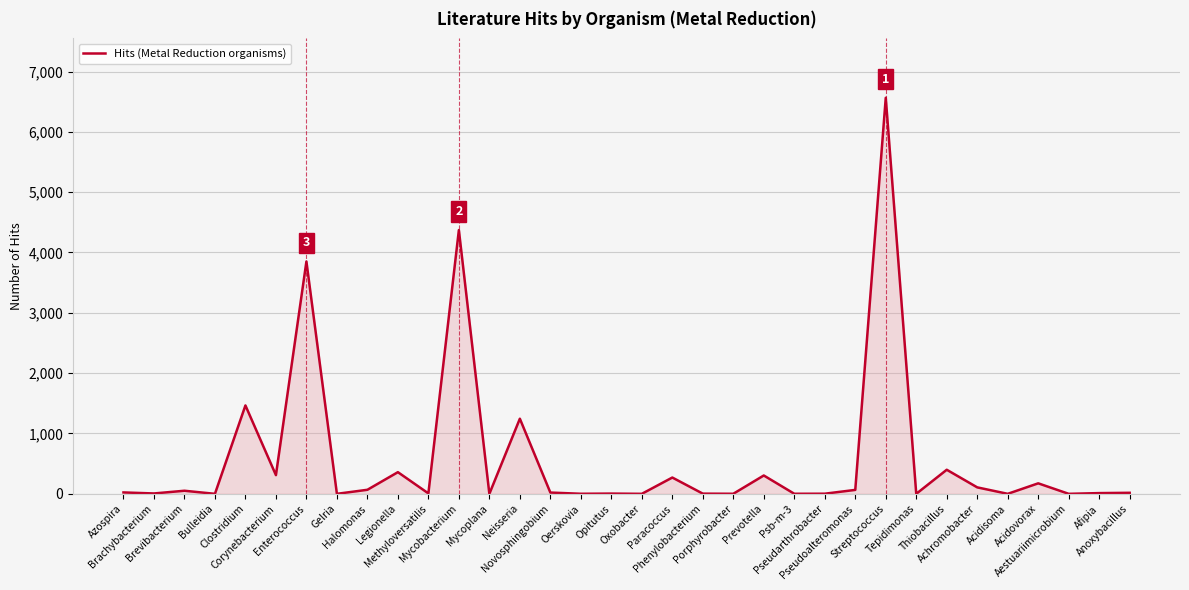

What is the sum of the values at Psb-m-3 and Achromobacter?

108